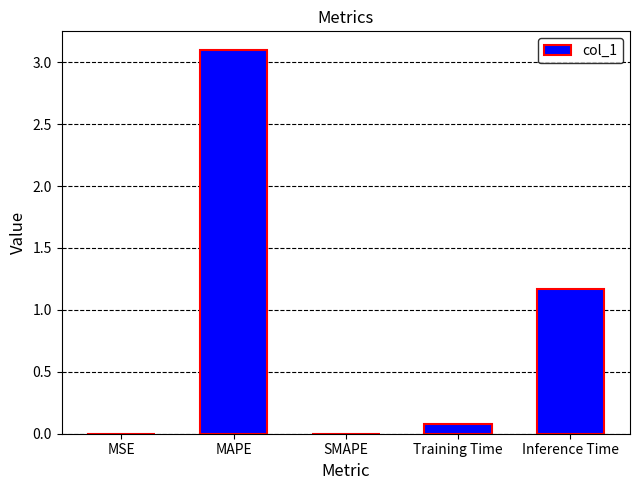

True or false: the data shows 3.1 at MAPE.

True